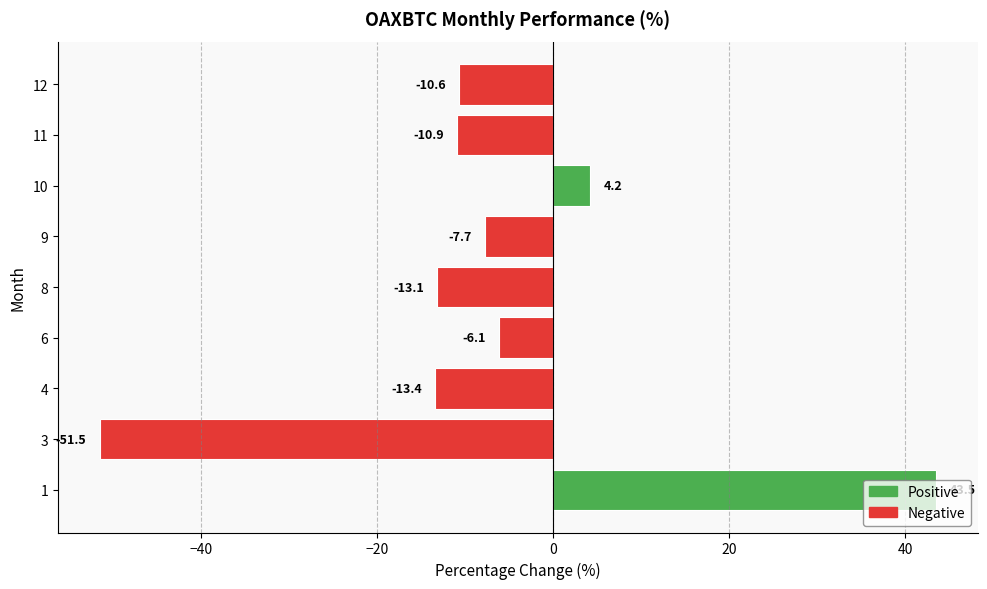

Count the number of categories in the chart.

9